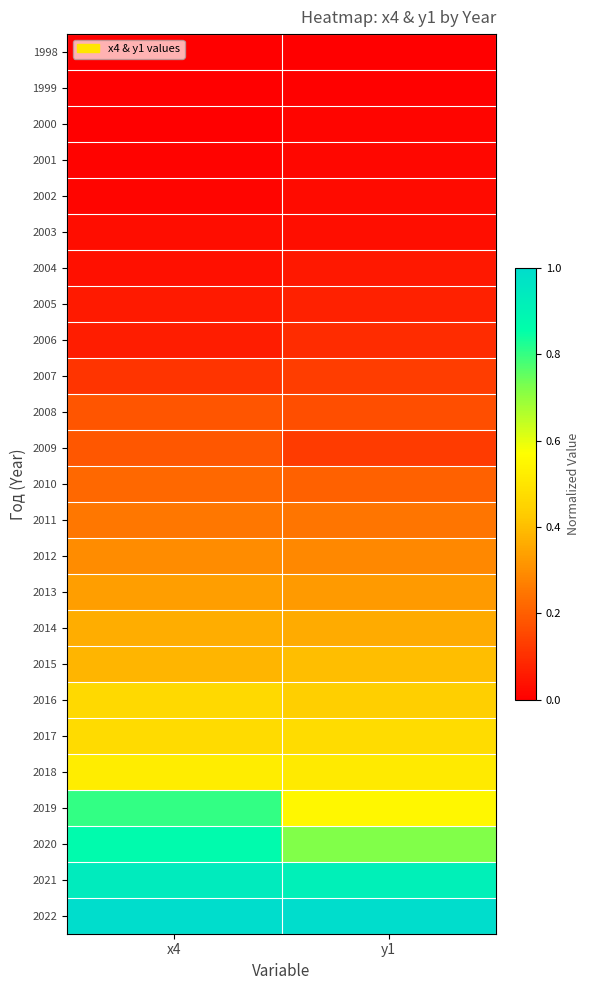

Reading left to right, what are all the values shown in this chart?

1998: x4=0.0	y1=0.0
1999: x4=0.0	y1=0.0
2000: x4=0.0	y1=0.0
2001: x4=0.0	y1=0.0
2002: x4=0.0	y1=0.0
2003: x4=0.0	y1=0.0
2004: x4=0.0	y1=0.1
2005: x4=0.1	y1=0.1
2006: x4=0.1	y1=0.1
2007: x4=0.1	y1=0.1
2008: x4=0.2	y1=0.2
2009: x4=0.2	y1=0.1
2010: x4=0.2	y1=0.2
2011: x4=0.3	y1=0.2
2012: x4=0.3	y1=0.3
2013: x4=0.3	y1=0.3
2014: x4=0.4	y1=0.4
2015: x4=0.4	y1=0.4
2016: x4=0.5	y1=0.4
2017: x4=0.5	y1=0.5
2018: x4=0.5	y1=0.5
2019: x4=0.8	y1=0.6
2020: x4=0.9	y1=0.7
2021: x4=0.9	y1=0.9
2022: x4=1.0	y1=1.0